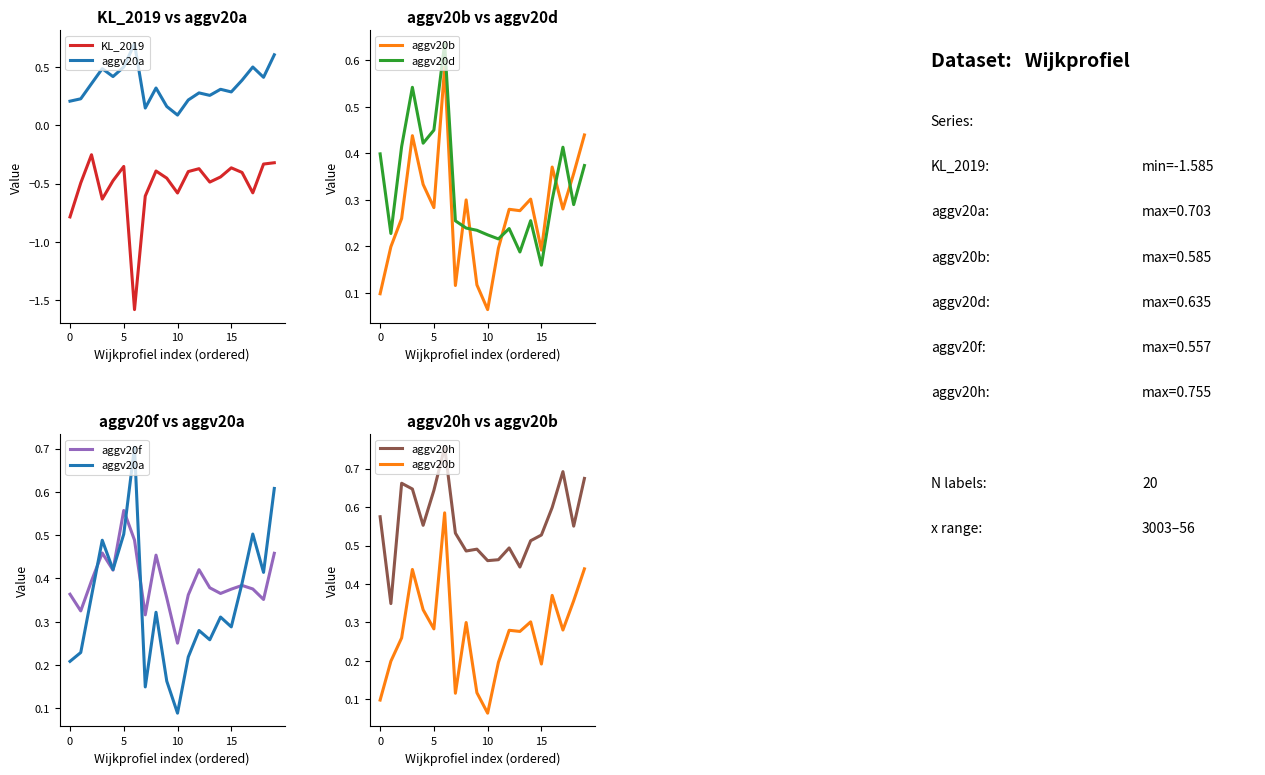

What is the difference between the maximum and minimum values in the aggv20h series?

0.4